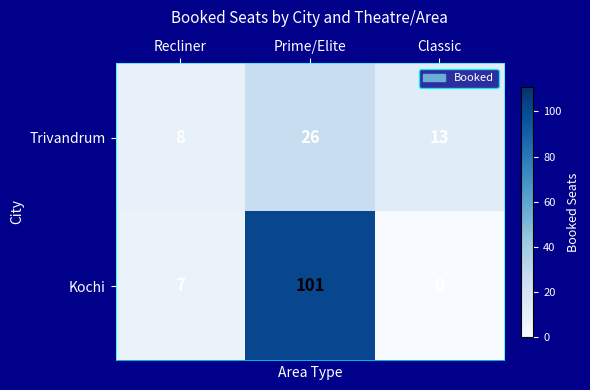

True or false: Kochi has a value of 61 at Classic.

False